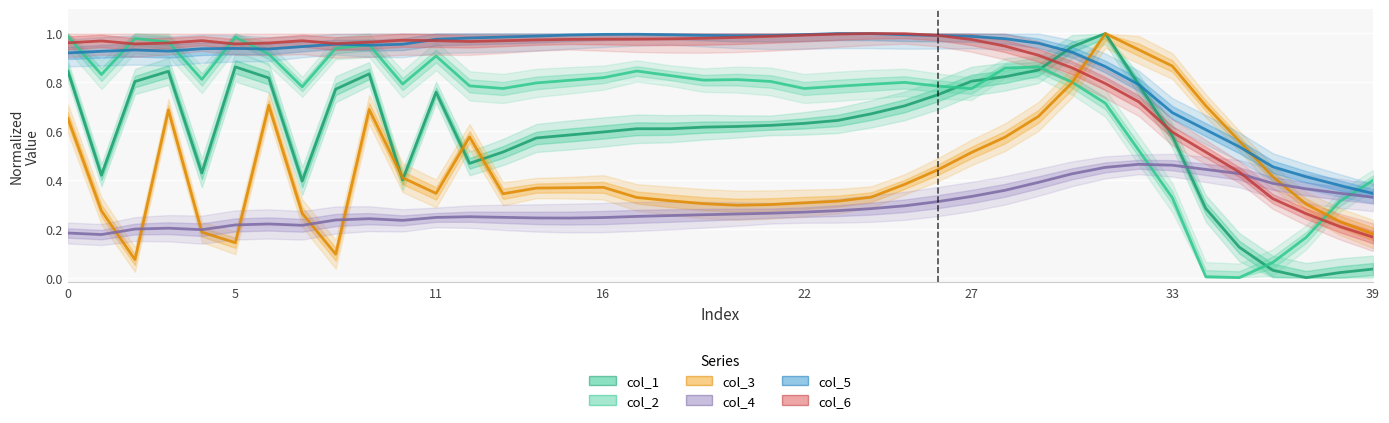

Which series has the largest total across all categories?

col_5